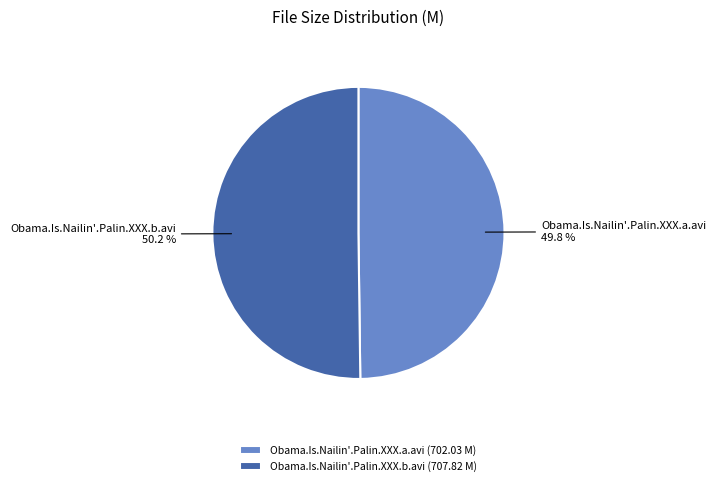

Is it true that Obama.Is.Nailin'.Palin.XXX.a.avi is 41% of the pie?

False